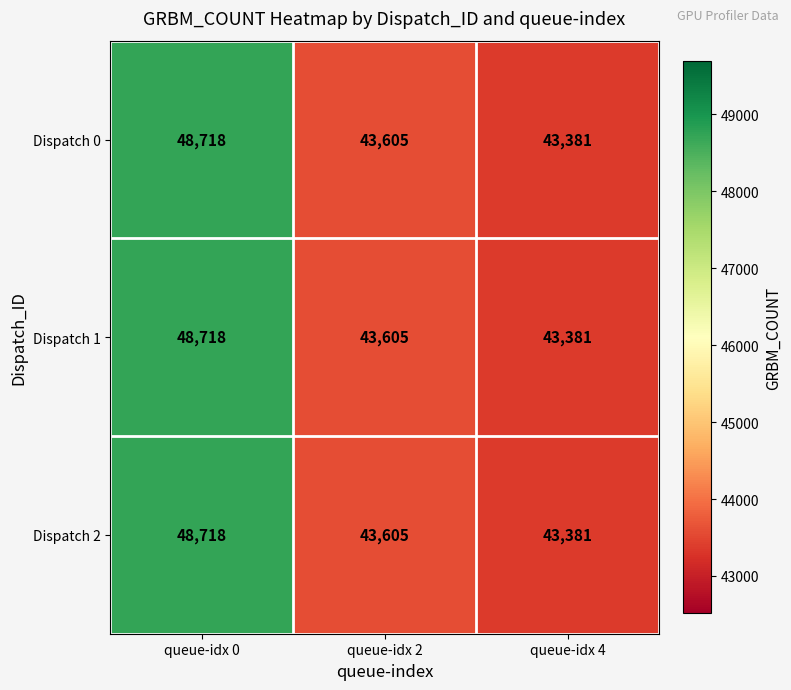

What is the difference between the maximum and minimum values in the Dispatch 2 series?

5337